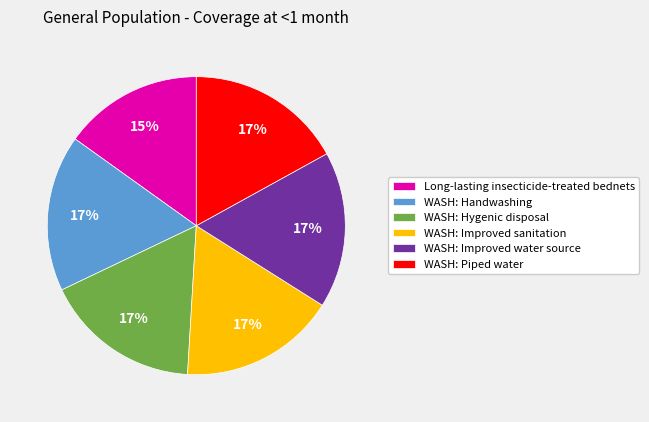

Combined, do WASH: Piped water and Long-lasting insecticide-treated bednets account for over 50%?

No